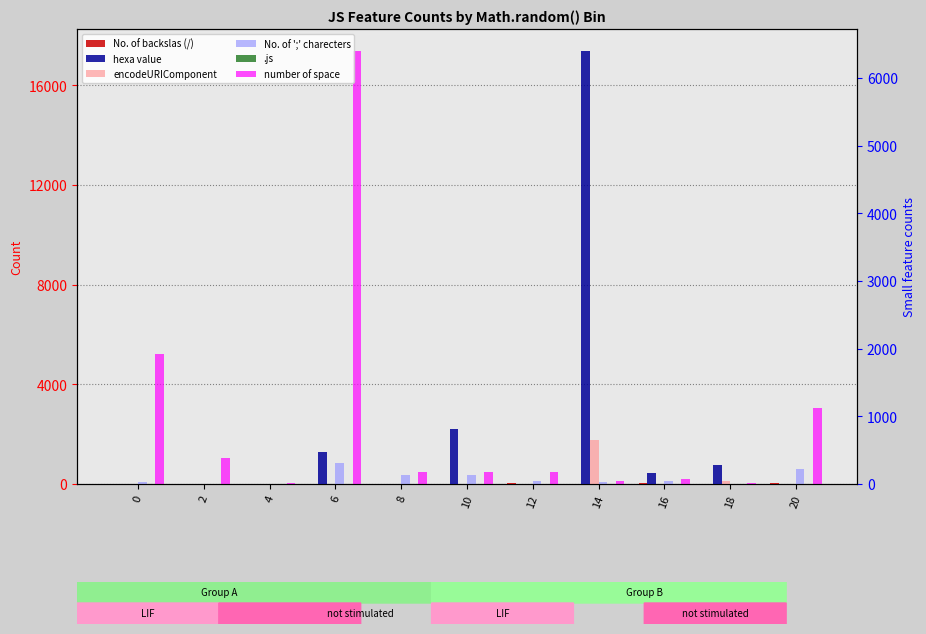

The value of No. of ';' charecters at 6 is 1448. True or false?

False